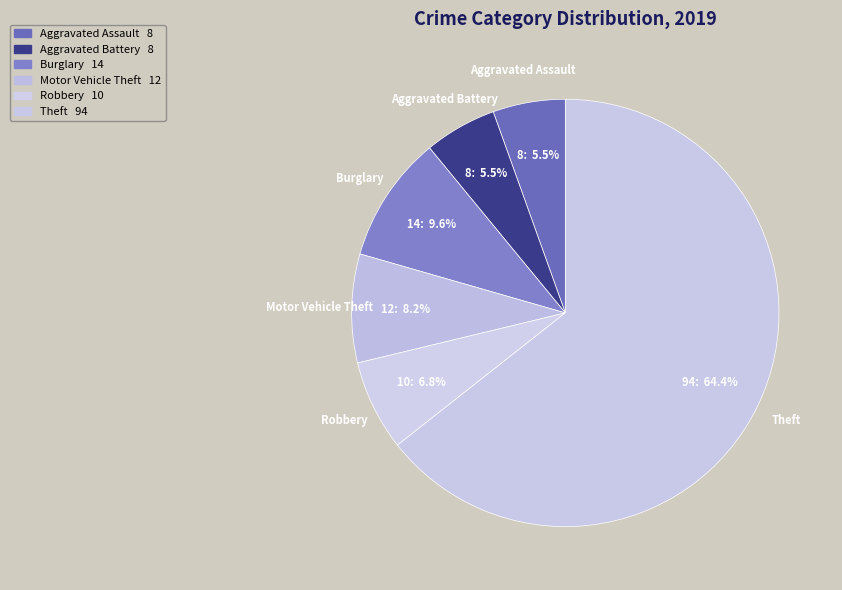

Which has a higher value, Robbery or Theft?

Theft